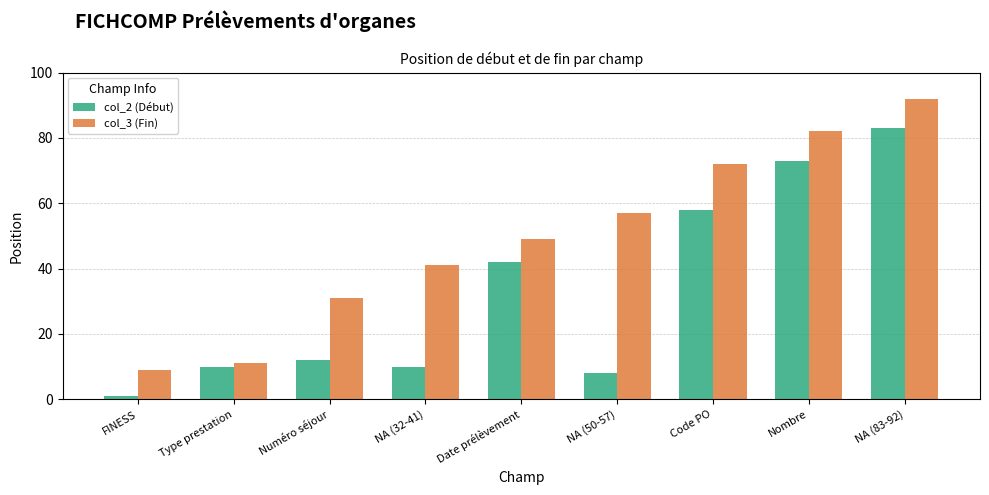

Reading left to right, what are all the values shown in this chart?

col_2 (Début): FINESS=1	Type prestation=10	Numéro séjour=12	NA (32-41)=10	Date prélèvement=42	NA (50-57)=8	Code PO=58	Nombre=73	NA (83-92)=83
col_3 (Fin): FINESS=9	Type prestation=11	Numéro séjour=31	NA (32-41)=41	Date prélèvement=49	NA (50-57)=57	Code PO=72	Nombre=82	NA (83-92)=92